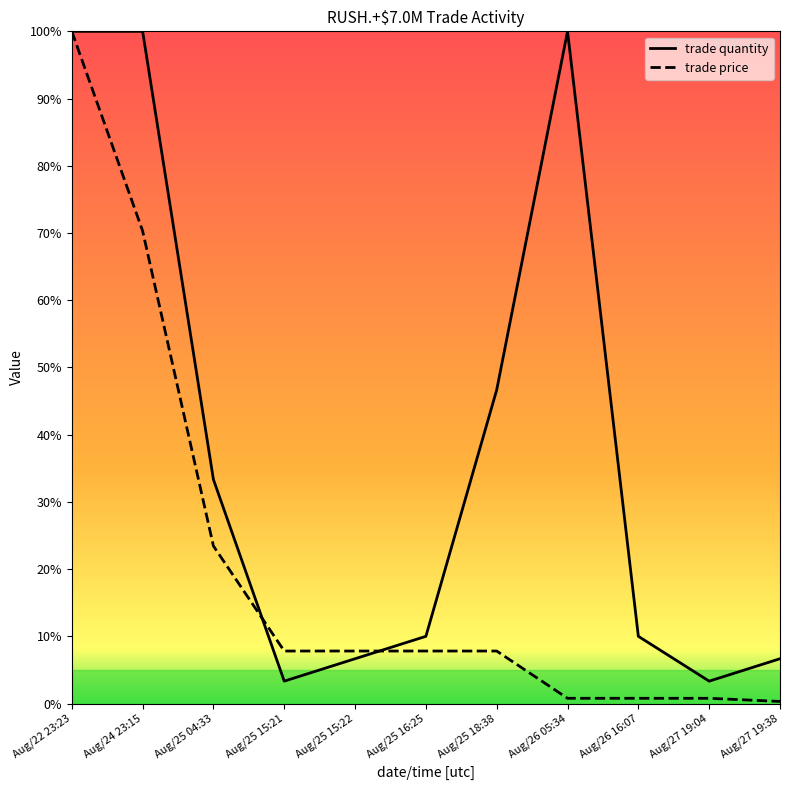

Where is trade quantity nearest to the value 51?

Aug/25 18:38